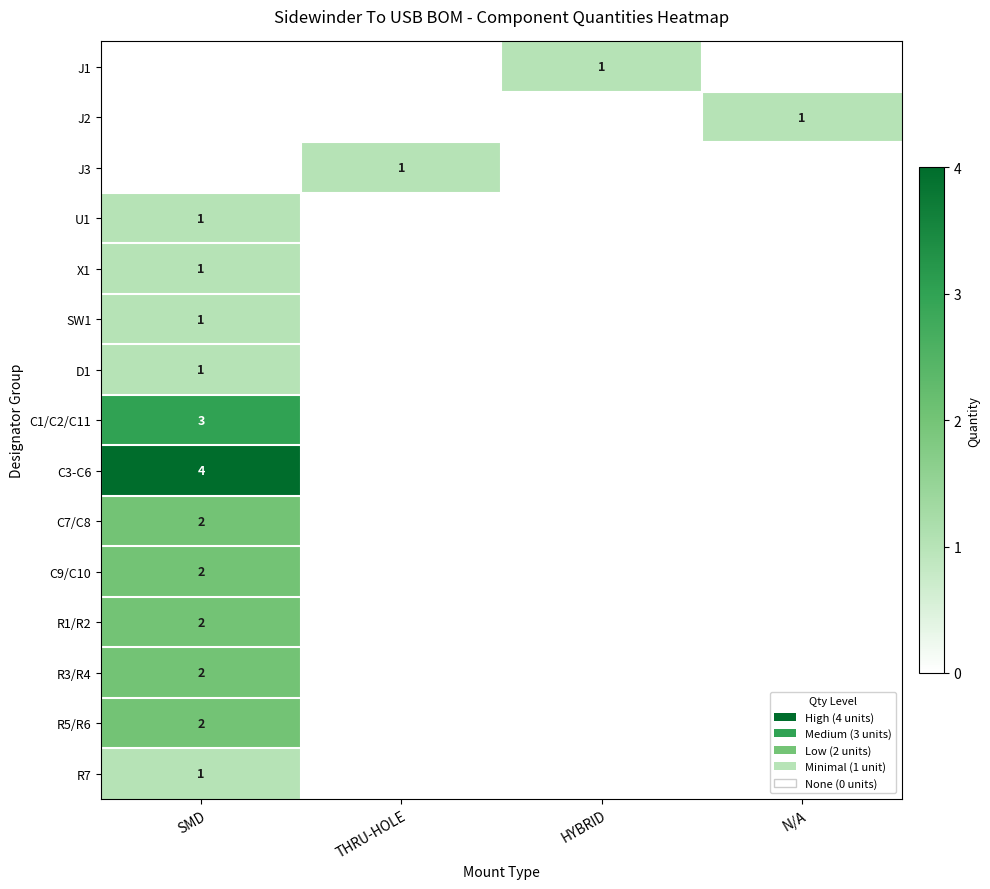

The D1 series shows 1 at SMD. True or false?

True